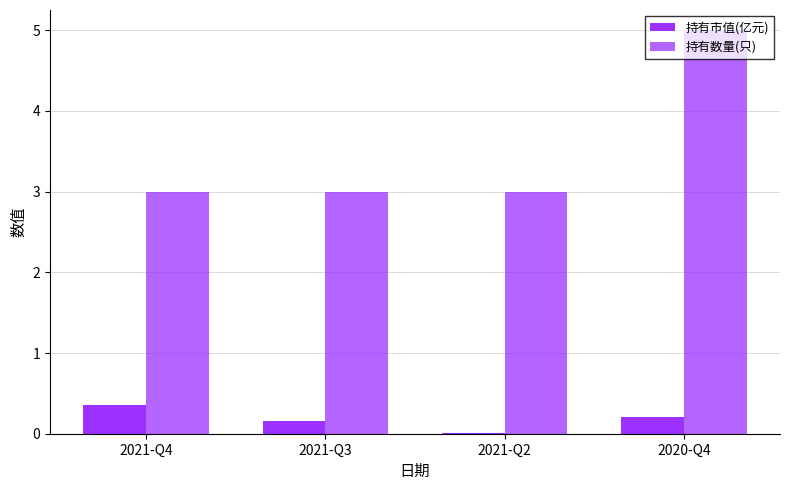

How many series are shown in this chart?

2